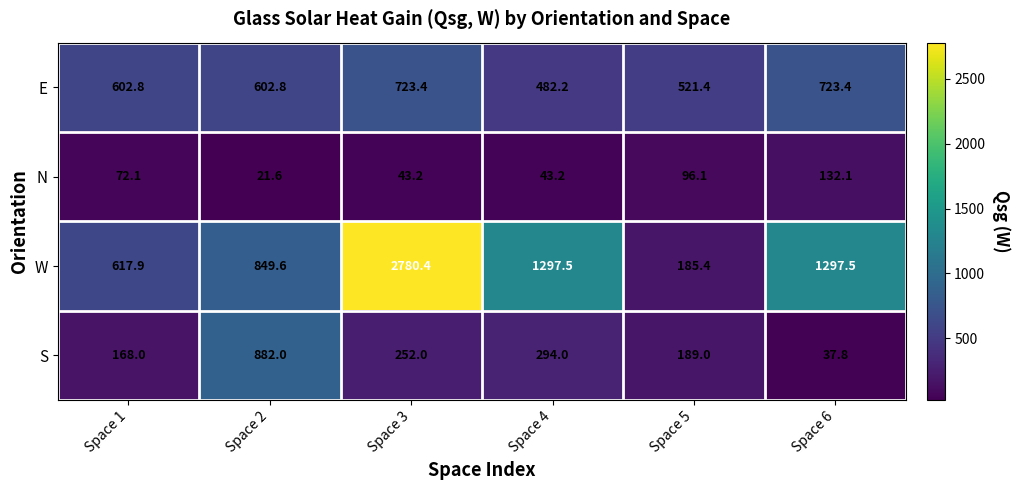

At which category is the sum across all series the highest?

Space 3